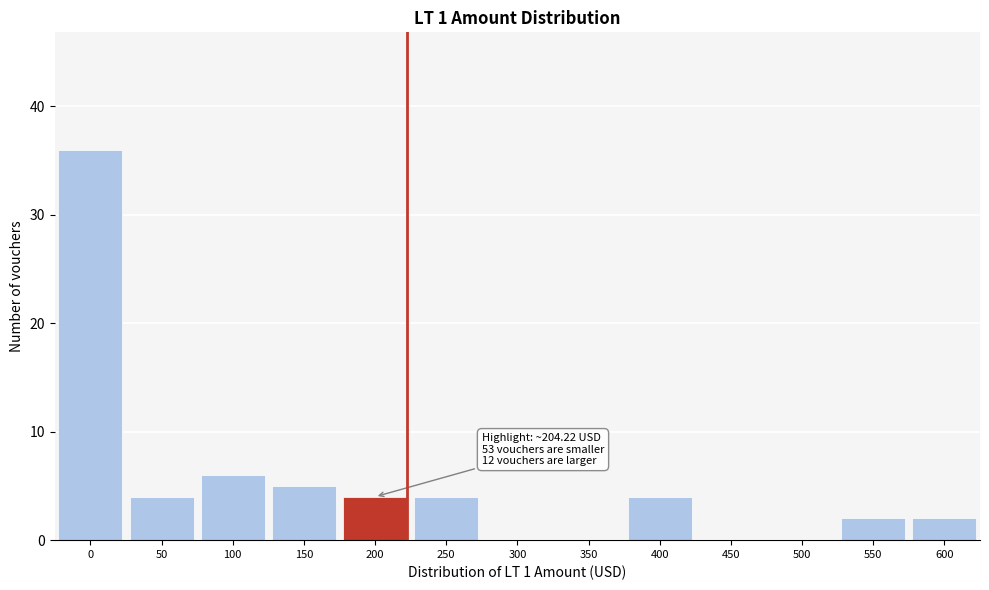

Reading left to right, what are all the values shown in this chart?

0=36	50=4	100=6	150=5	200=4	250=4	300=0	350=0	400=4	450=0	500=0	550=2	600=2